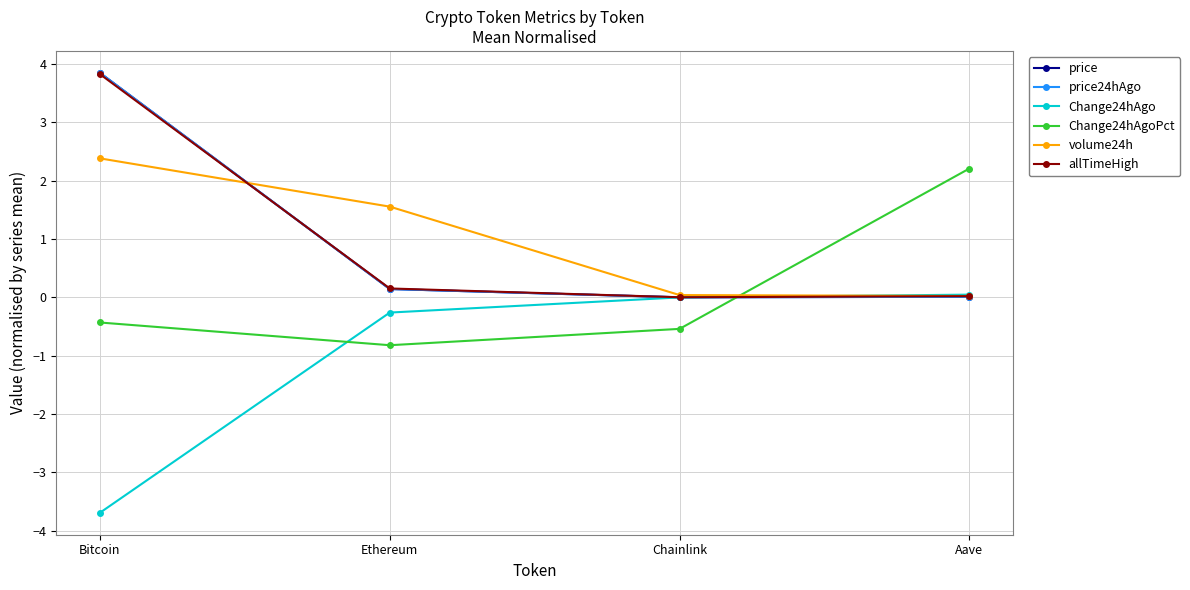

What is the greatest value displayed?

3.8